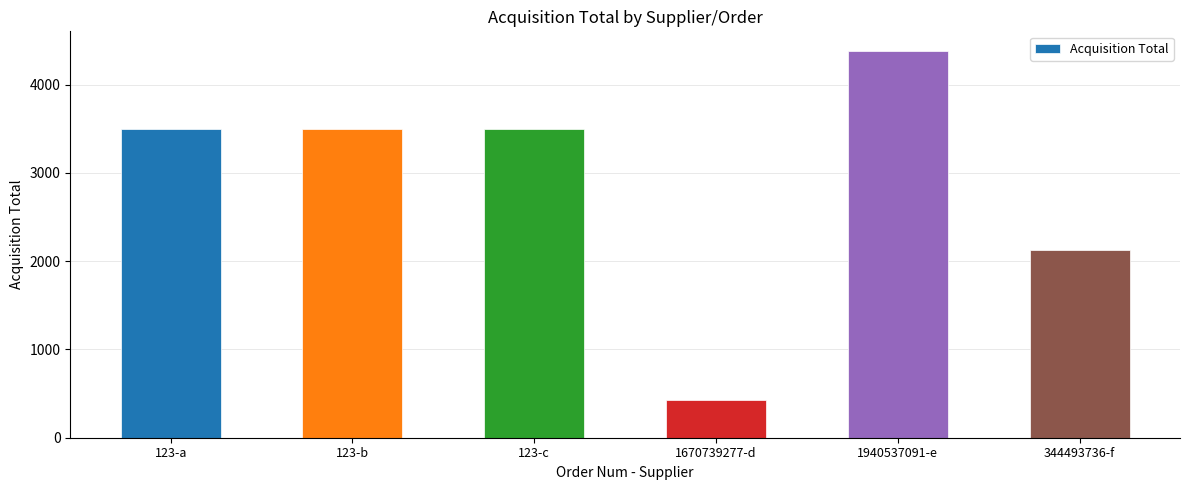

Is it true that the value at 344493736-f is 603?

False